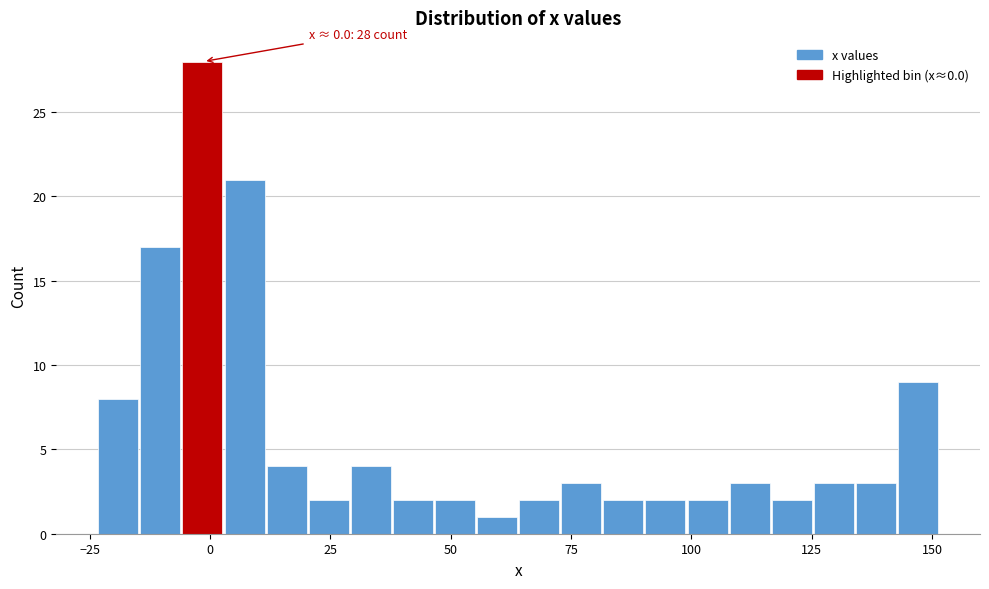

Around what value on the x-axis is the tallest bar? Give the approximate position of its centre, as read against the axis.

0